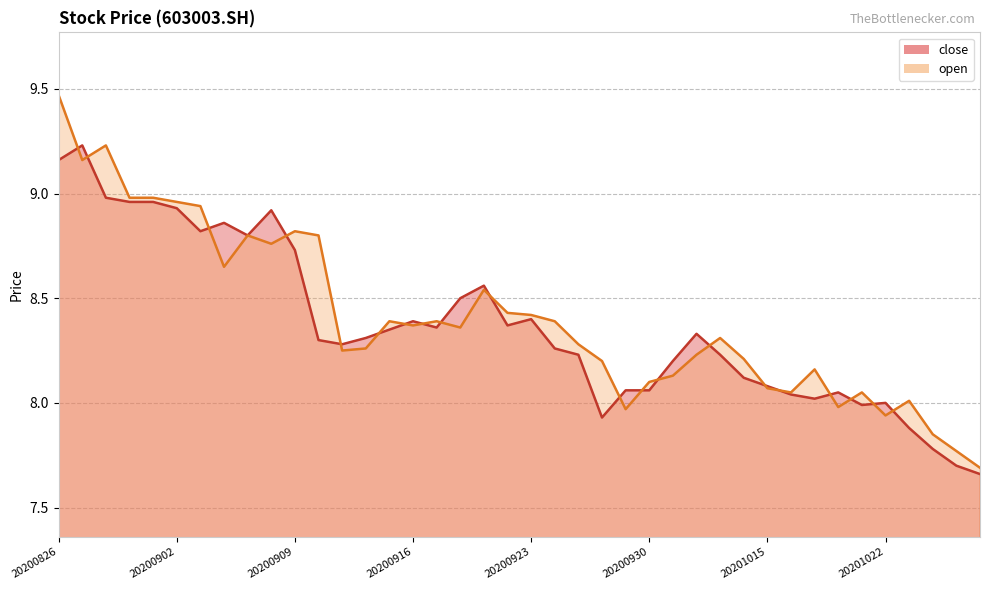

Rank the series by their average value, from lowest to highest.

close, open